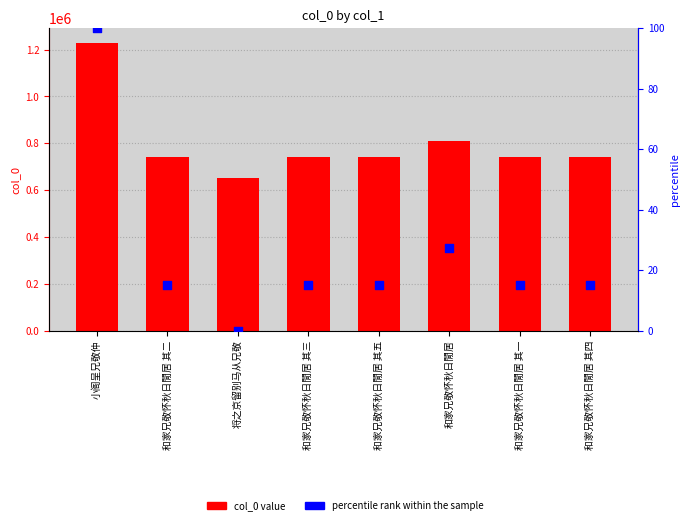

What is the total value across all series at 和家兄敬怀秋日閒居 其五?

739602.1